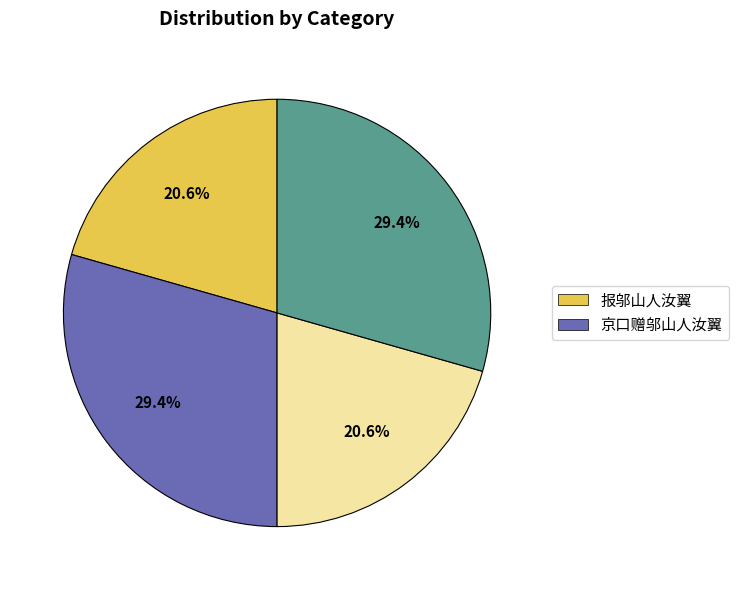

Does any single category account for the majority?

No